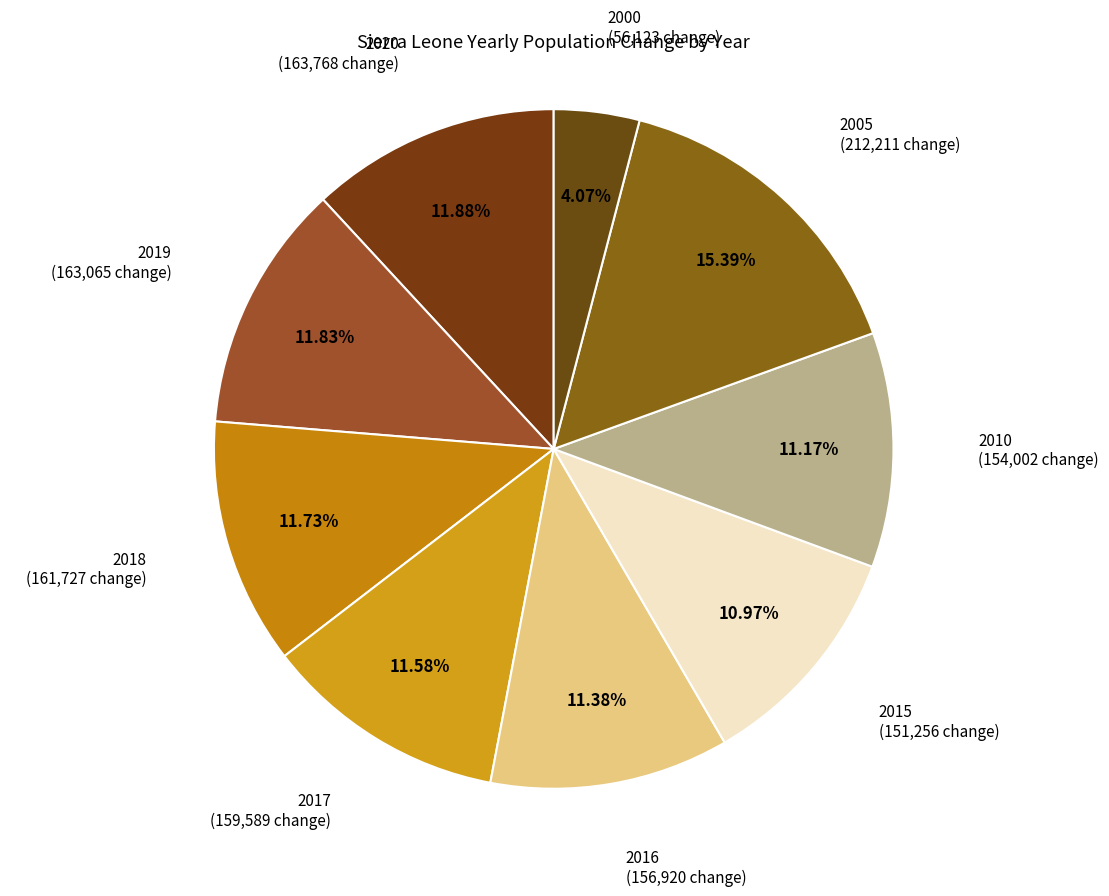

Which slice is the largest?

2005